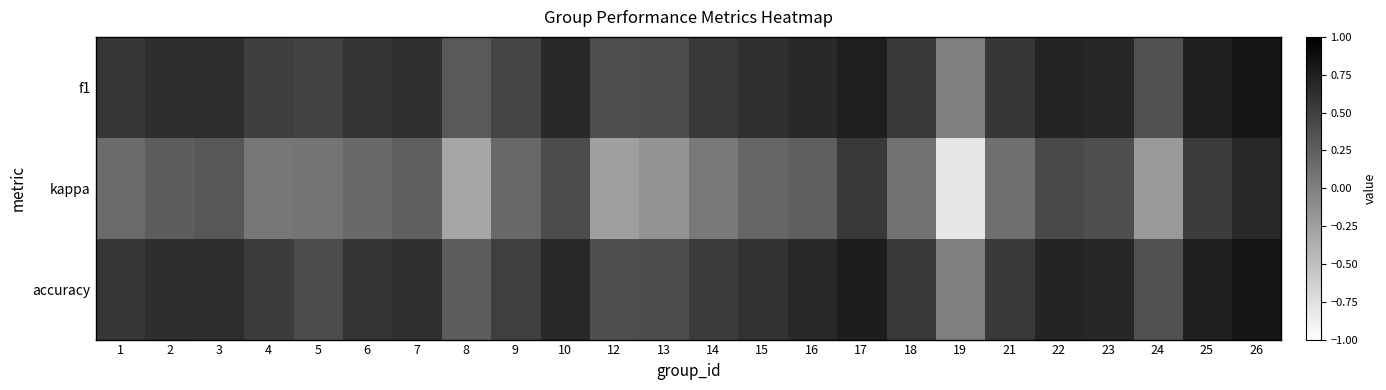

At which category does the chart reach its peak across all series?

26